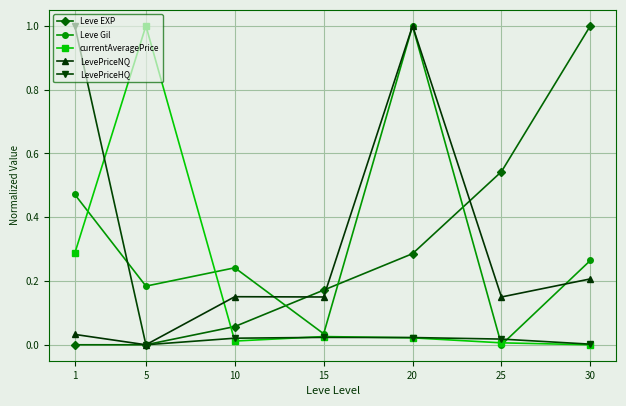

What is the spread (max minus min) of values at 1?

1.0